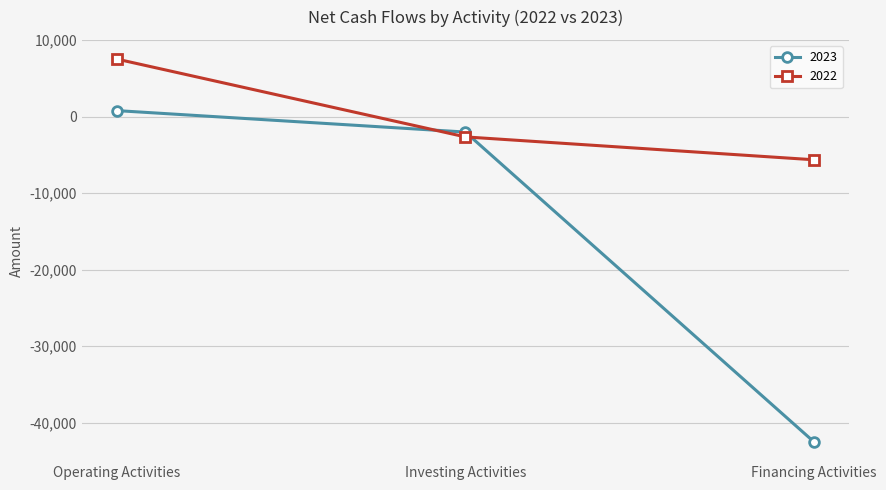

At which label does 2023 reach its minimum?

Financing Activities